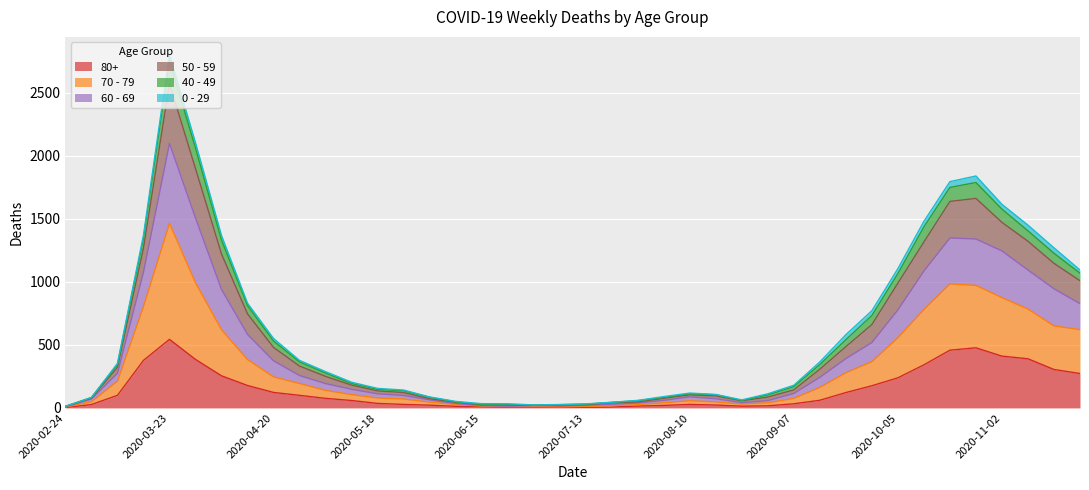

Is it true that 60 - 69 equals 228 at 2020-05-25?

False